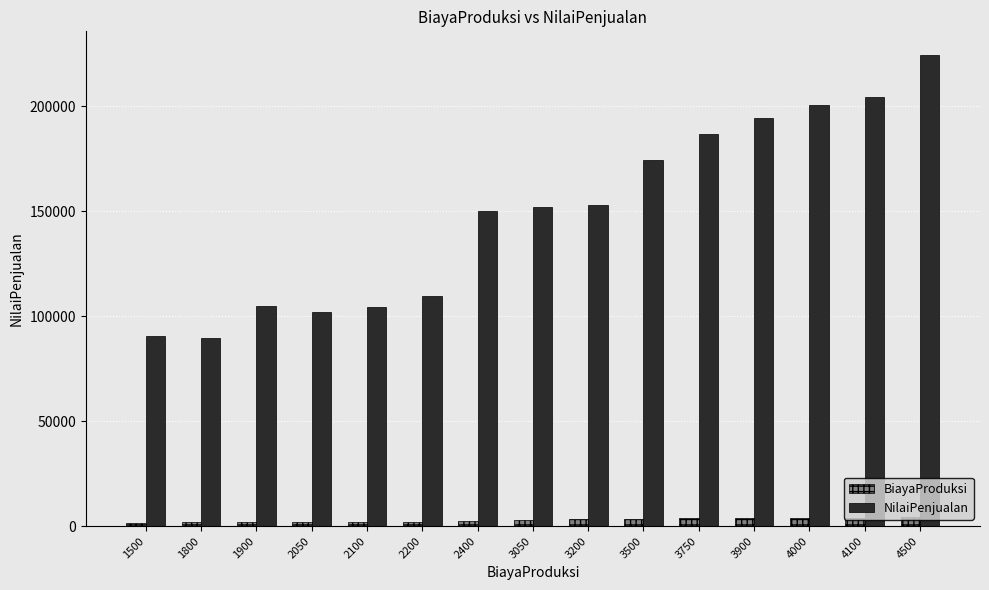

How many groups of bars are there?

15